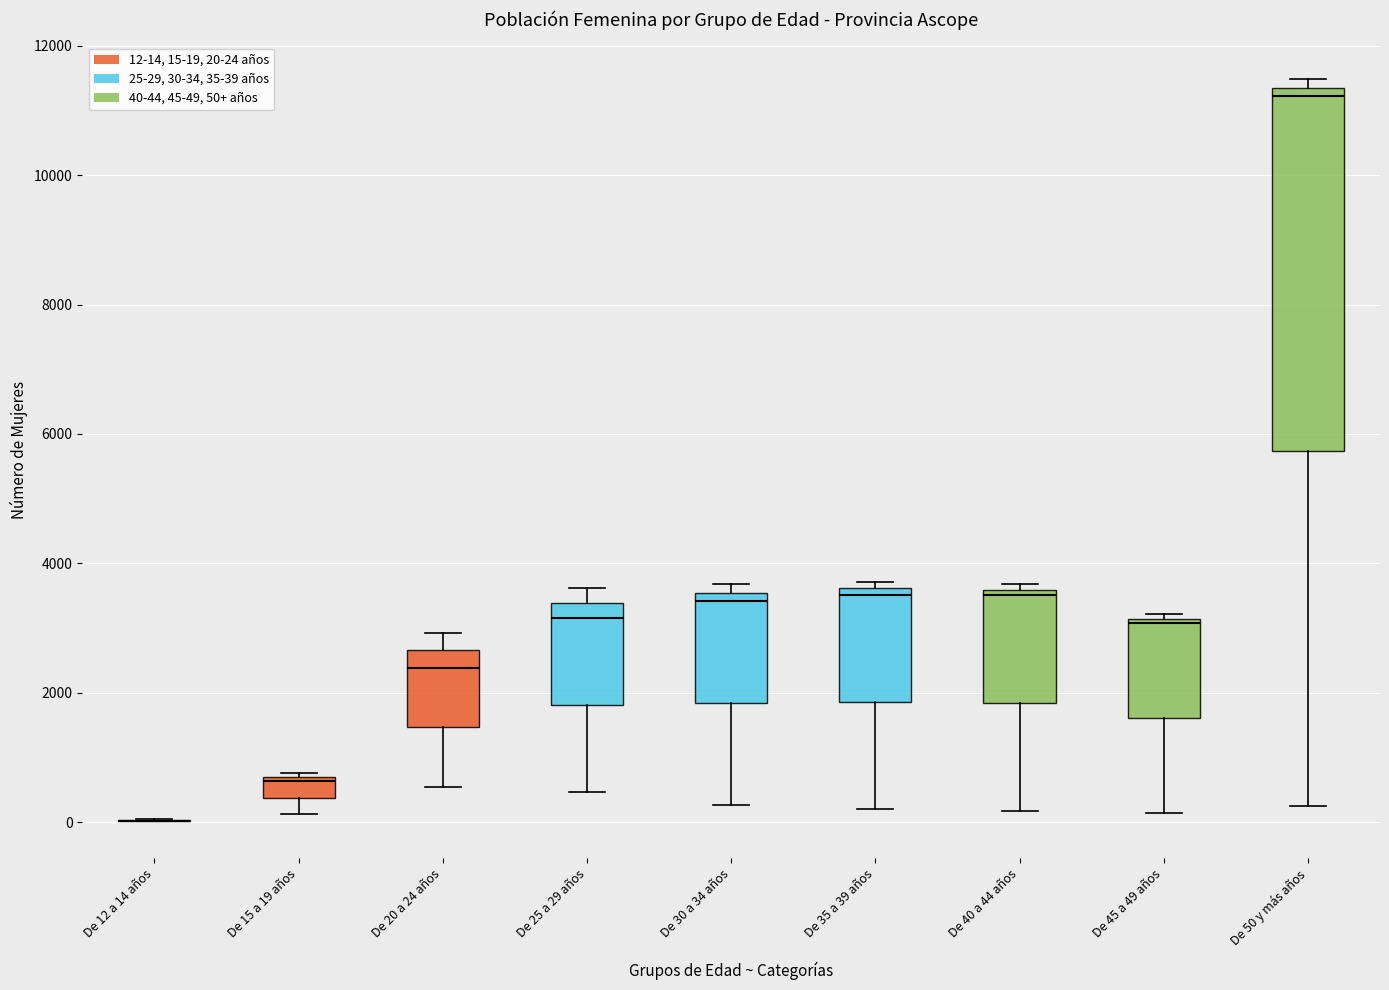

Which box is the tallest, from its lower edge to its upper edge?

De 50 y más años